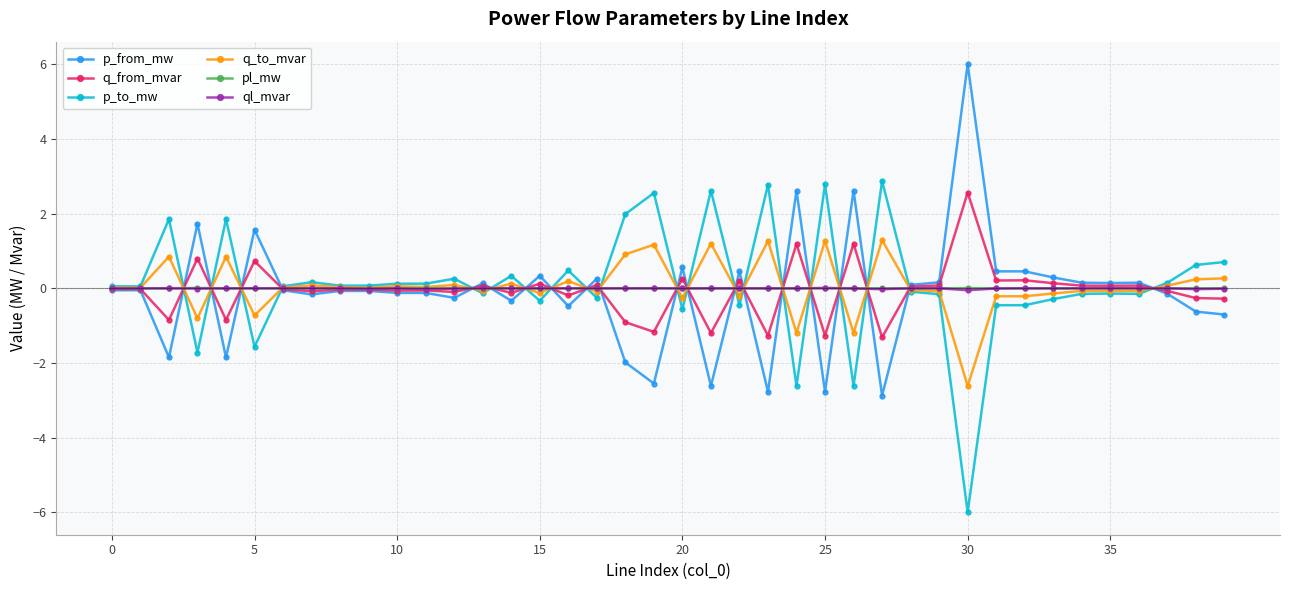

What is the greatest value displayed?

6.0